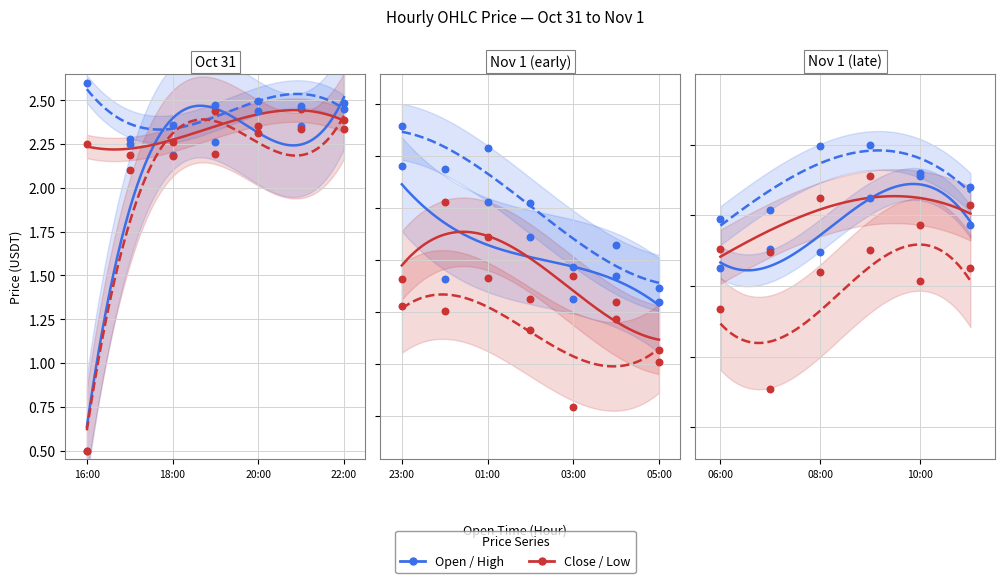

At how many categories does at least one series exceed 2?

20